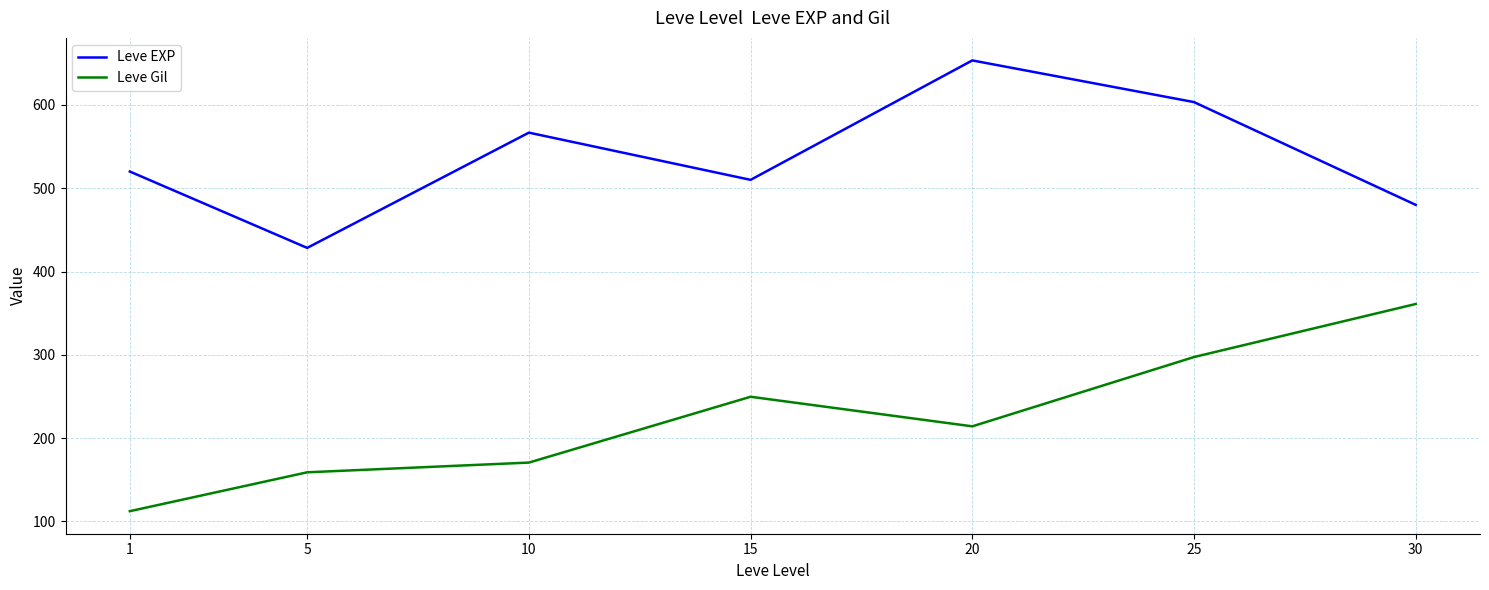

At which label does Leve Gil reach its peak?

30